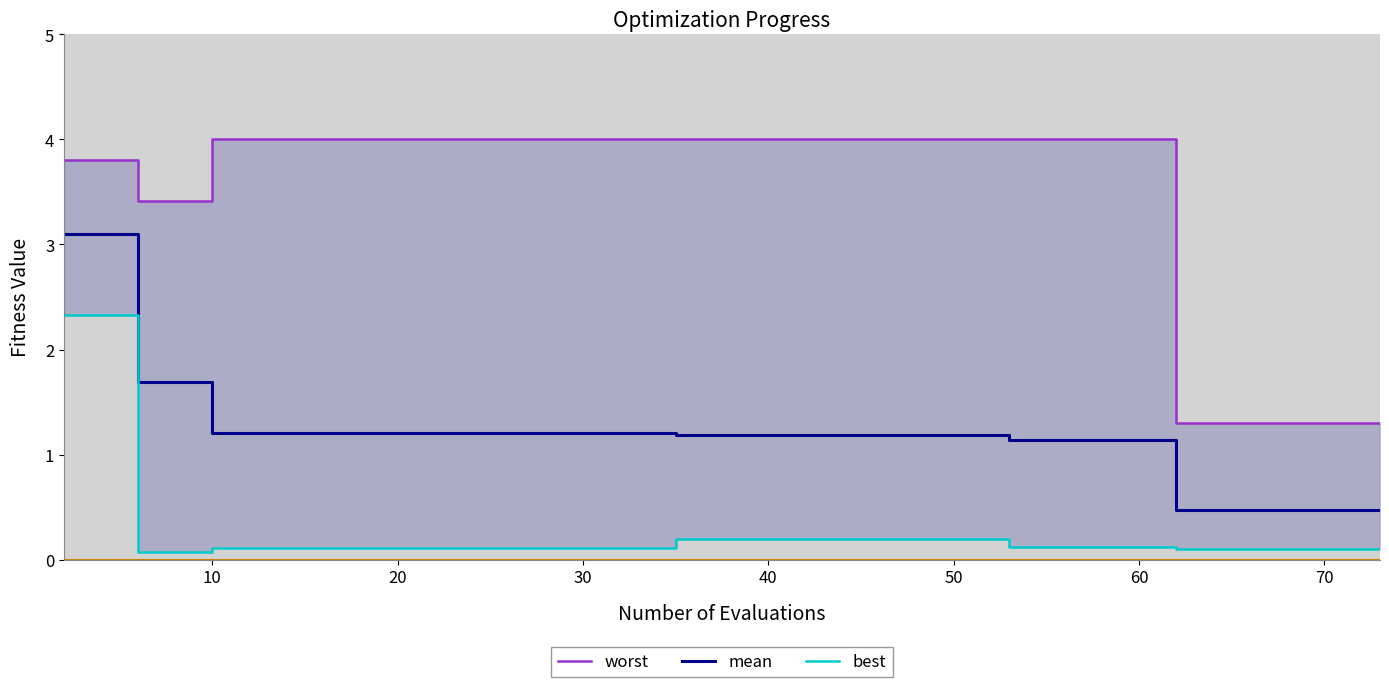

Which category has the highest value across all series?

10